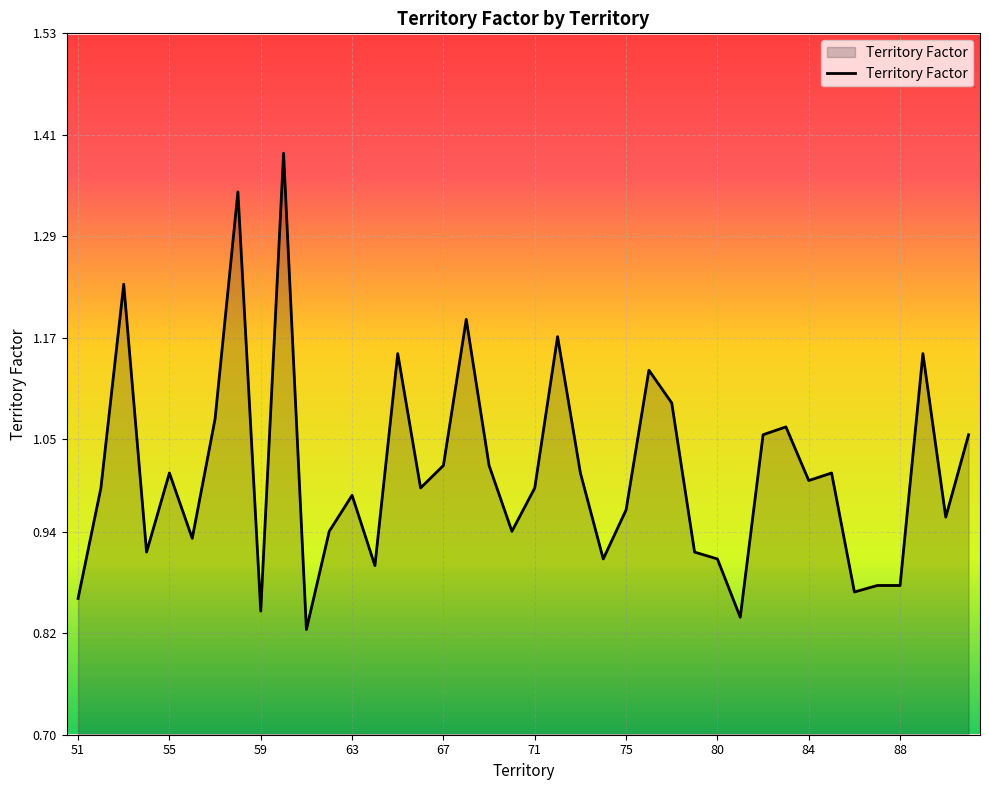

Does the chart have visible grid lines?

Yes